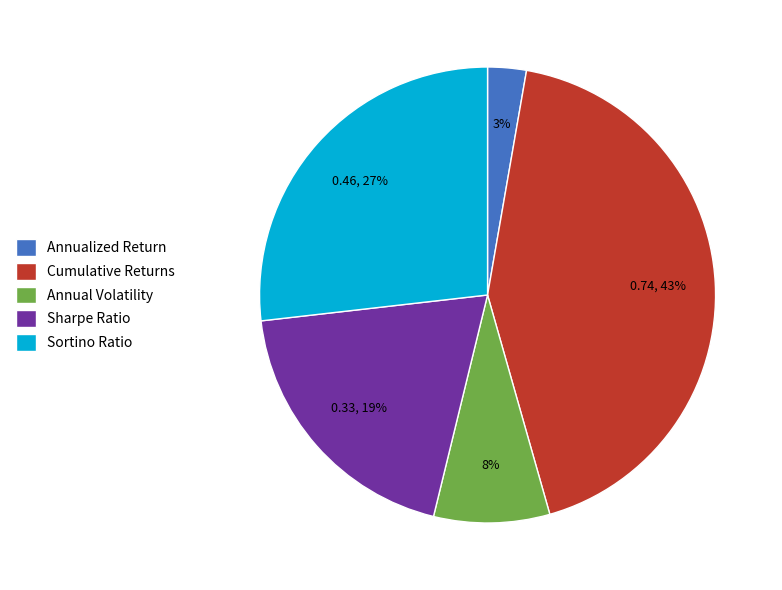

Is it true that Annualized Return is 3% of the pie?

True